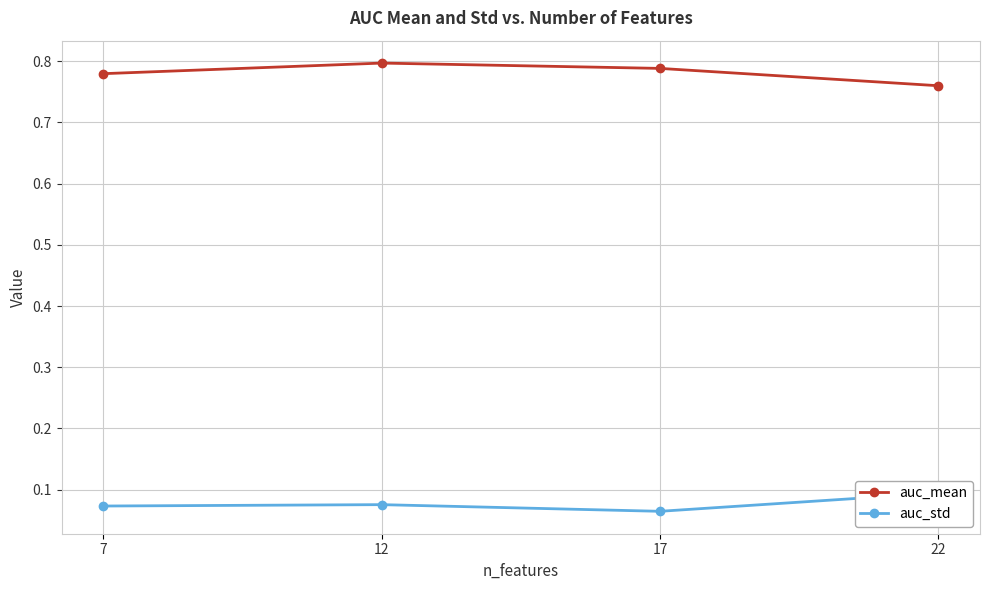

Reading left to right, transcribe all the data shown in this chart.

auc_mean: 0.8	0.8	0.8	0.8
auc_std: 0.1	0.1	0.1	0.1